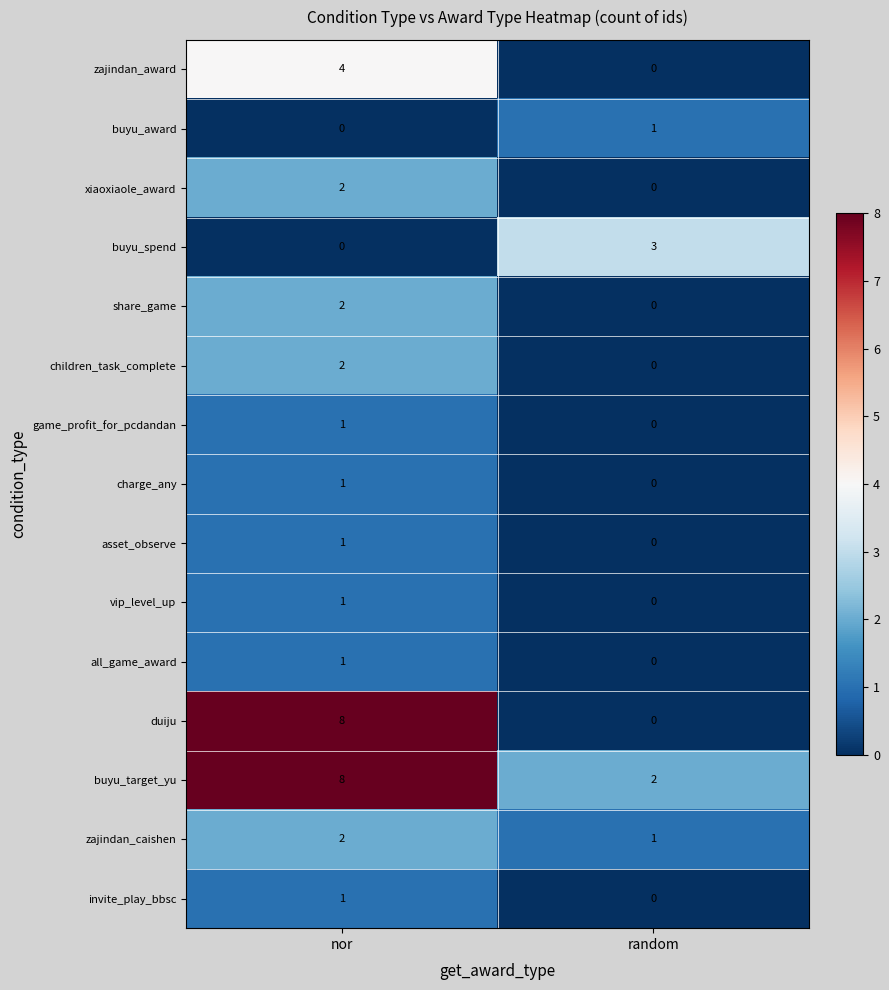

Is it true that buyu_award equals 0 at random?

False